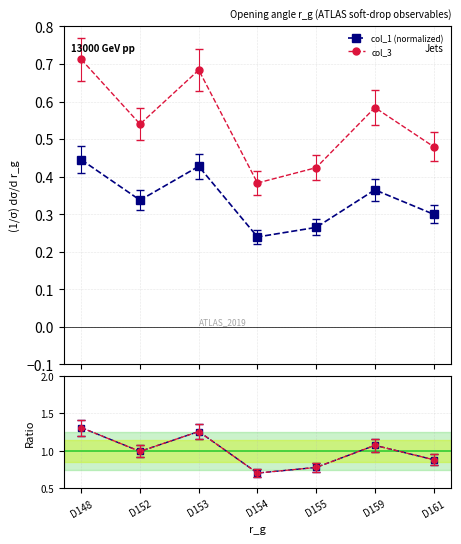

Count the number of data series in this chart.

4